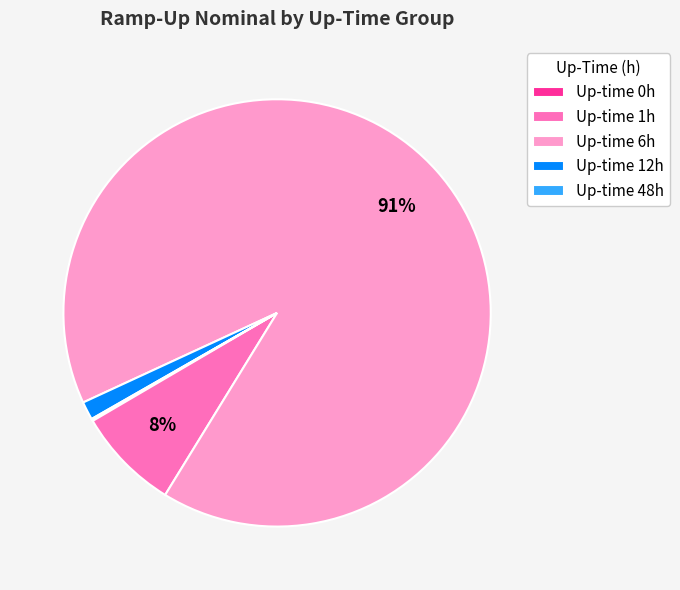

True or false: Up-time 1h accounts for 8% of the total.

True